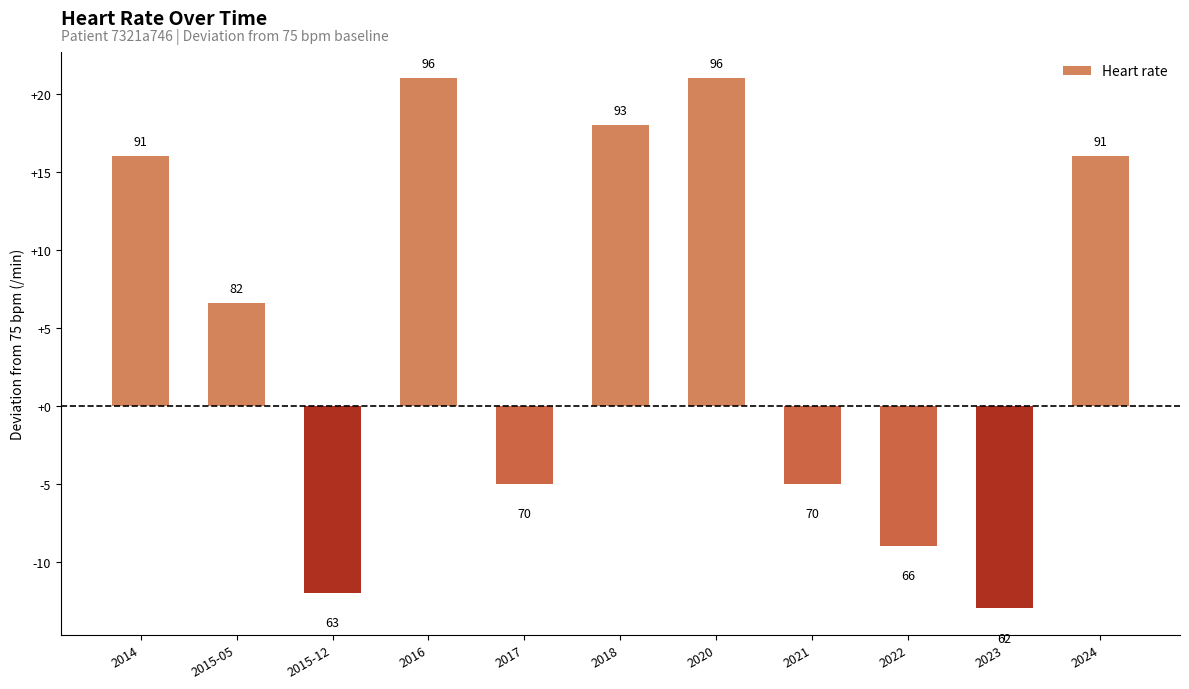

Reading left to right, transcribe all the data shown in this chart.

2014=16.0	2015-05=6.6	2015-12=-12.0	2016=21.0	2017=-5.0	2018=18.0	2020=21.0	2021=-5.0	2022=-9.0	2023=-13.0	2024=16.0